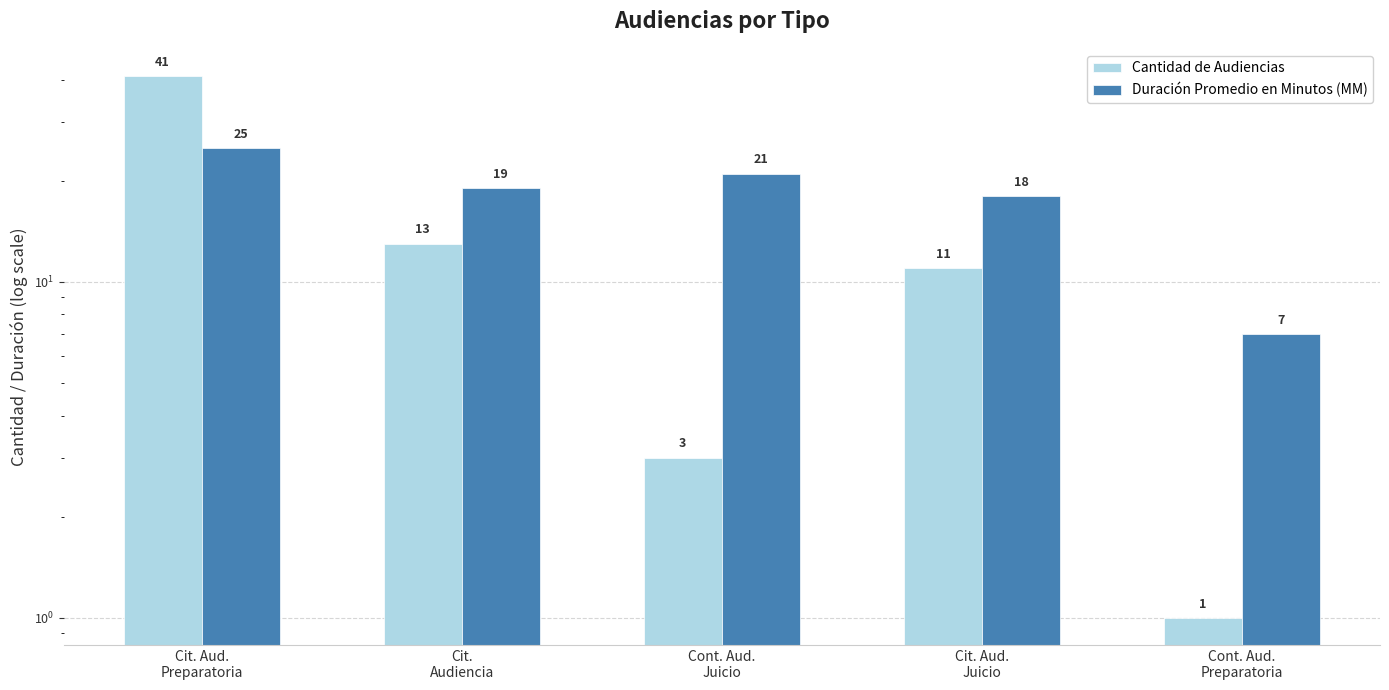

List the labels in order of Duración Promedio en Minutos (MM) value, largest first.

Cit. Aud.
Preparatoria, Cont. Aud.
Juicio, Cit.
Audiencia, Cit. Aud.
Juicio, Cont. Aud.
Preparatoria